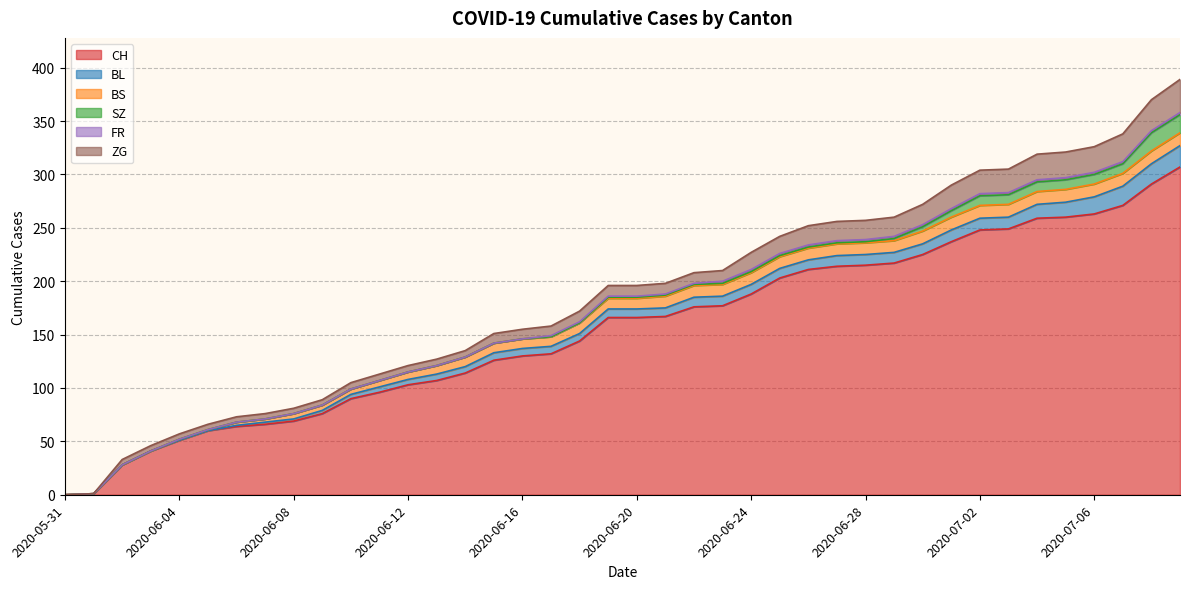

The BL series shows 6 at 2020-06-14. True or false?

True